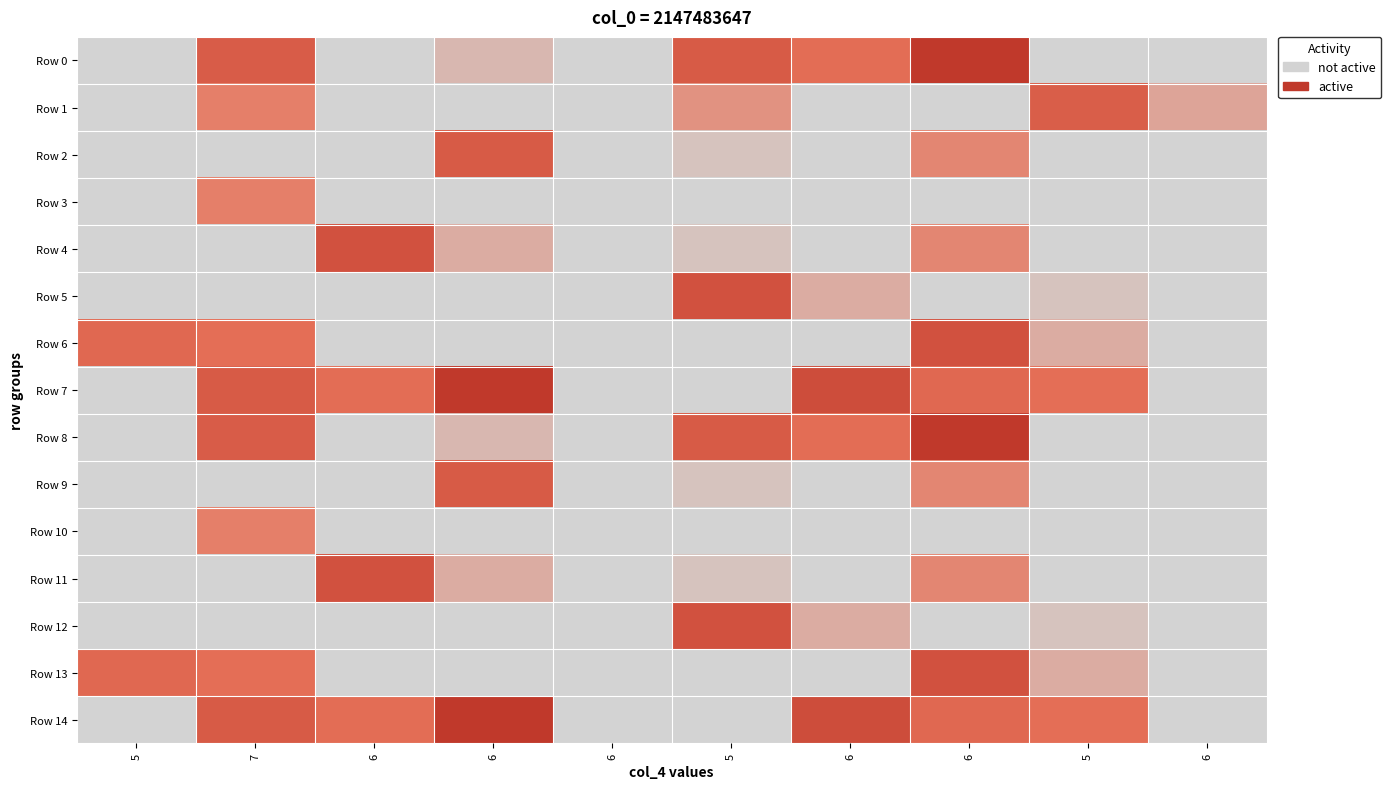

At which category is the sum across all series the highest?

6